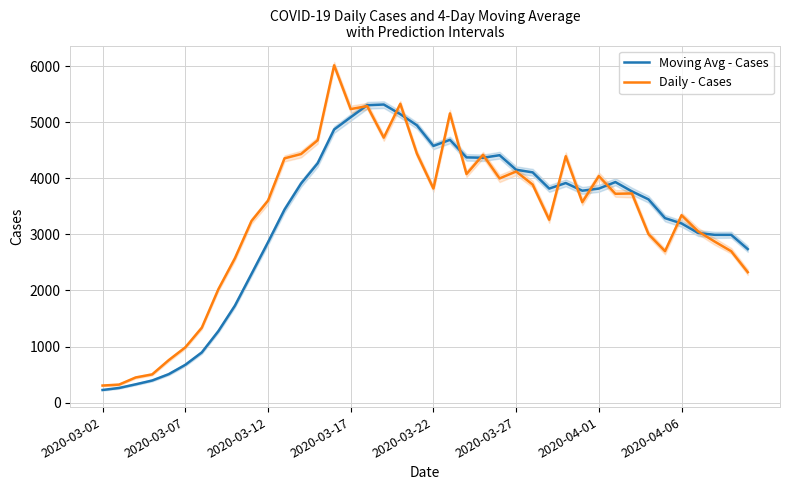

Reading right to left, transcribe all the data shown in this chart.

Moving Avg - Cases: 2738	2992	2992	3025	3195	3290	3625	3767	3933	3817	3779	3916	3817	4106	4153	4412	4367	4373	4686	4578	4946	5144	5316	5304	5090	4871	4267	3907	3442	2858	2292	1728	1274	895	673	507	394	326	261	225
Daily - Cases: 2326	2700	2872	3054	3342	2700	3006	3730	3724	4040	3574	4394	3261	3888	4122	3998	4418	4076	5157	3818	4442	5329	4725	5288	5235	6016	4678	4433	4356	3601	3237	2573	2021	1336	984	757	503	448	321	304